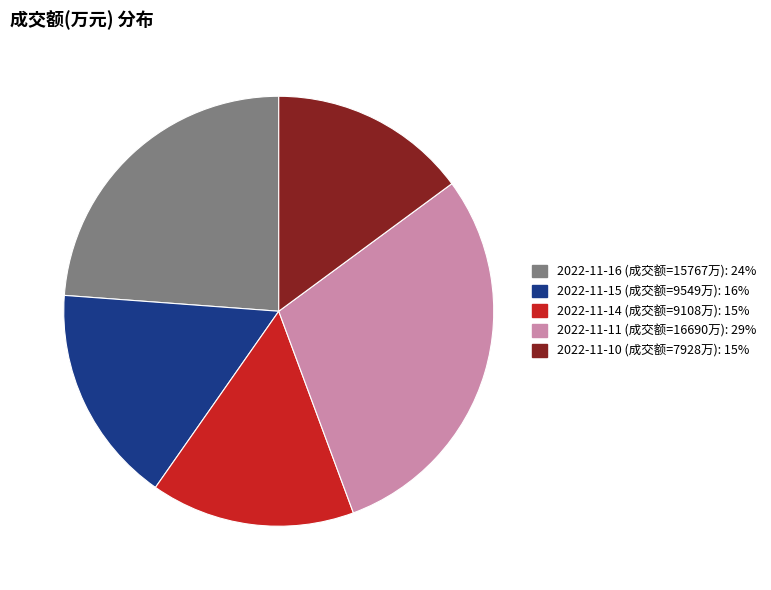

Count the number of slices in the pie.

5